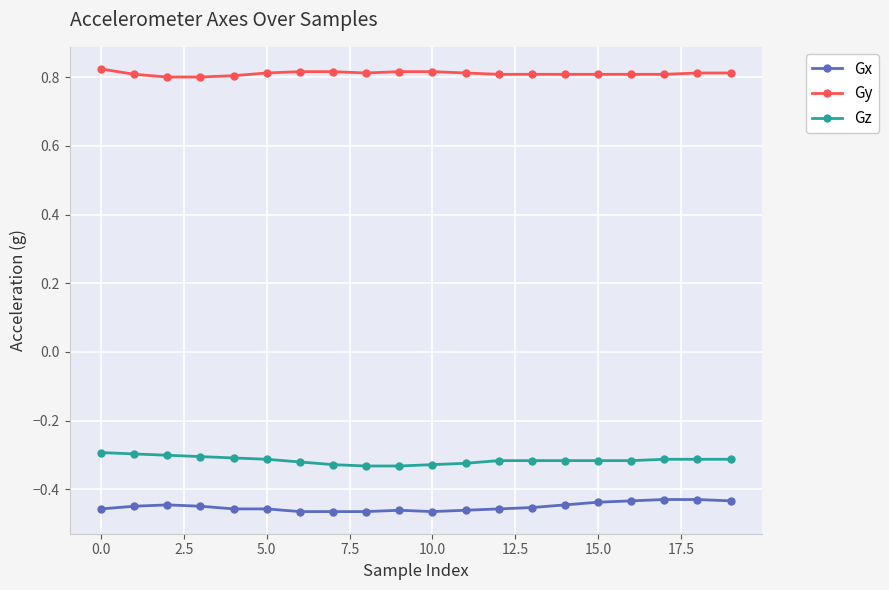

At how many categories does at least one series exceed 0?

20